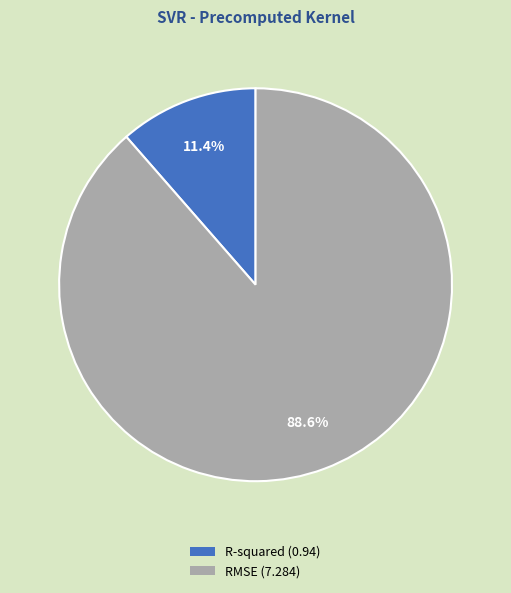

Rank the categories by value from highest to lowest.

RMSE, R-squared